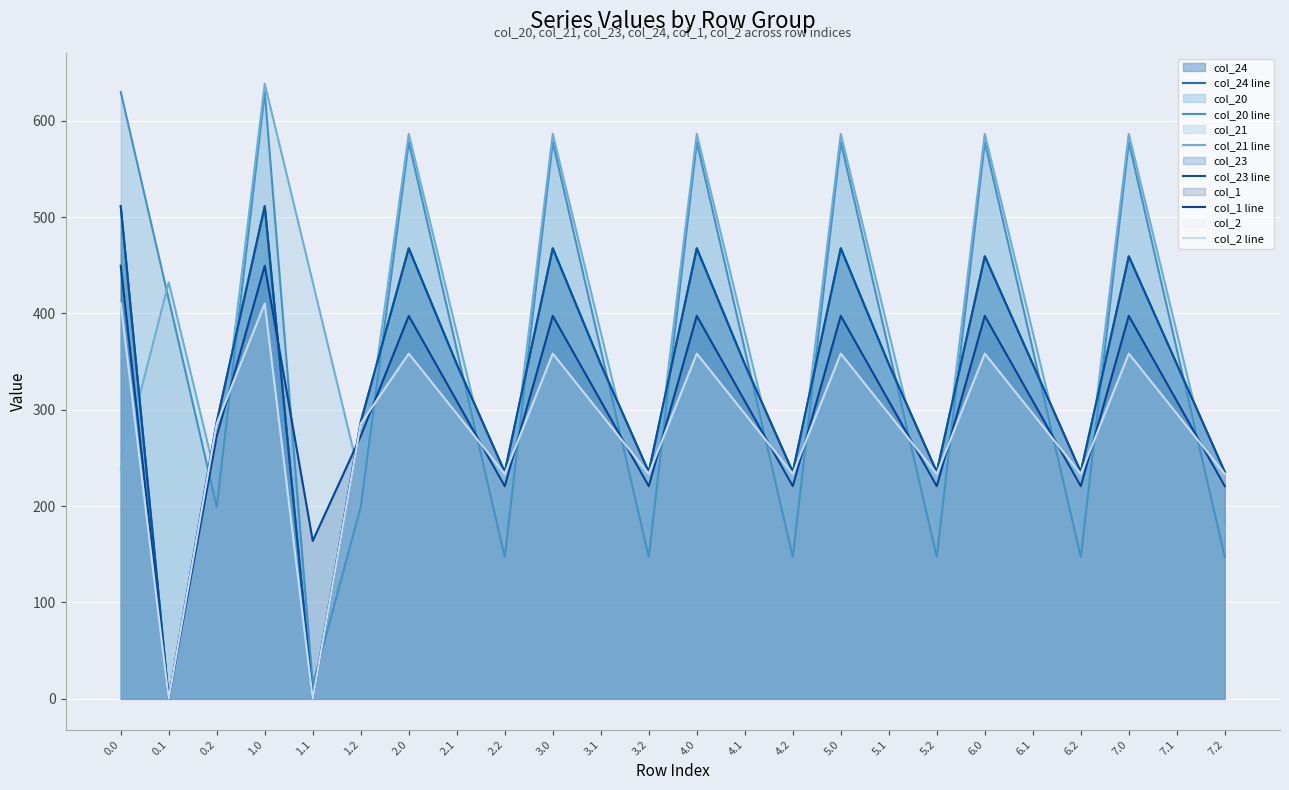

True or false: col_23 line and col_21 line cross at least once.

True